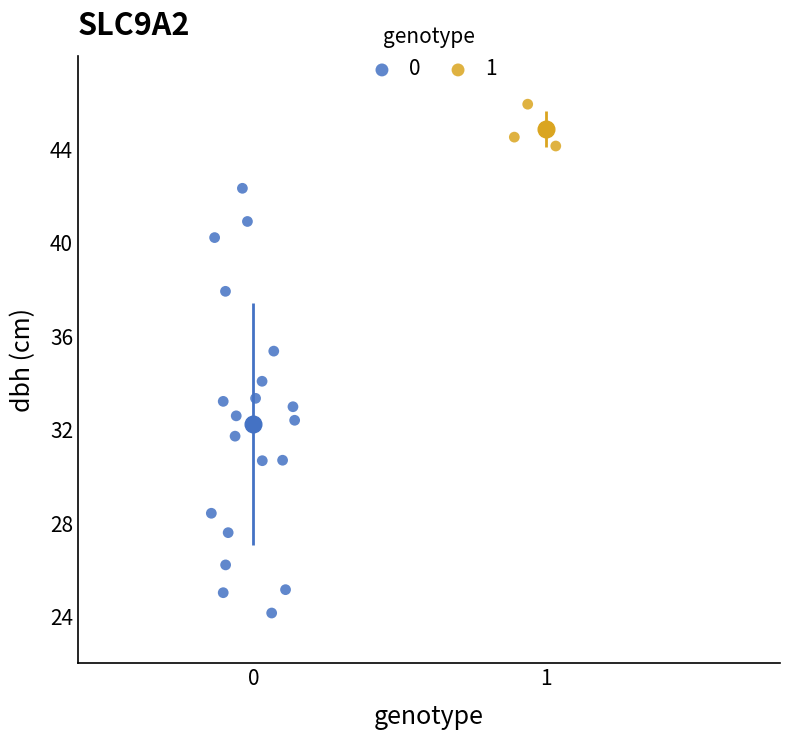

What are all the series names shown in the legend?

0, 1